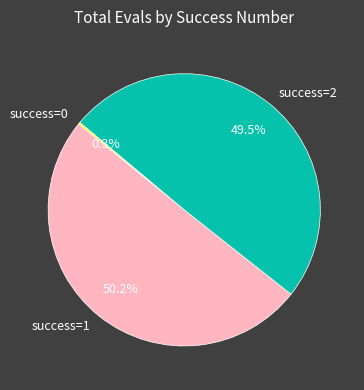

To the nearest percent, what is the difference between the largest and smallest slice percentages?

50%